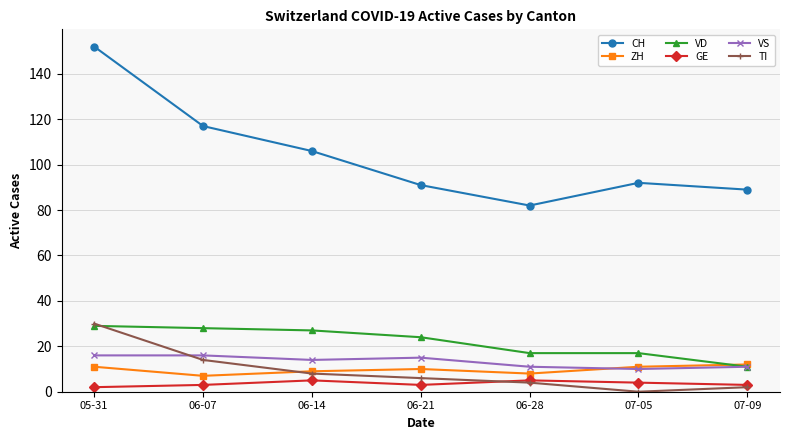

Does the chart display data point markers on the line(s)?

Yes